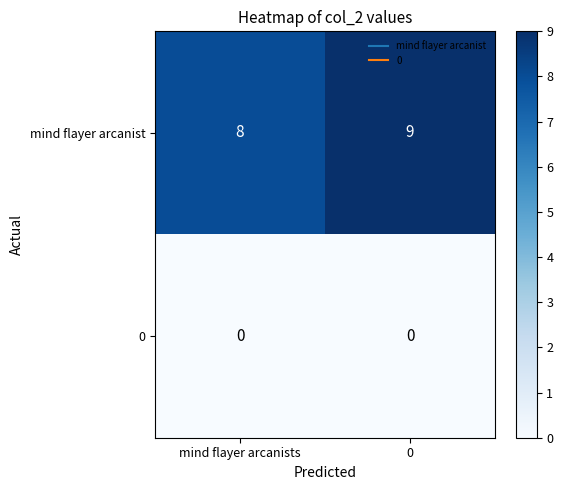

How many data points does each series have?

2